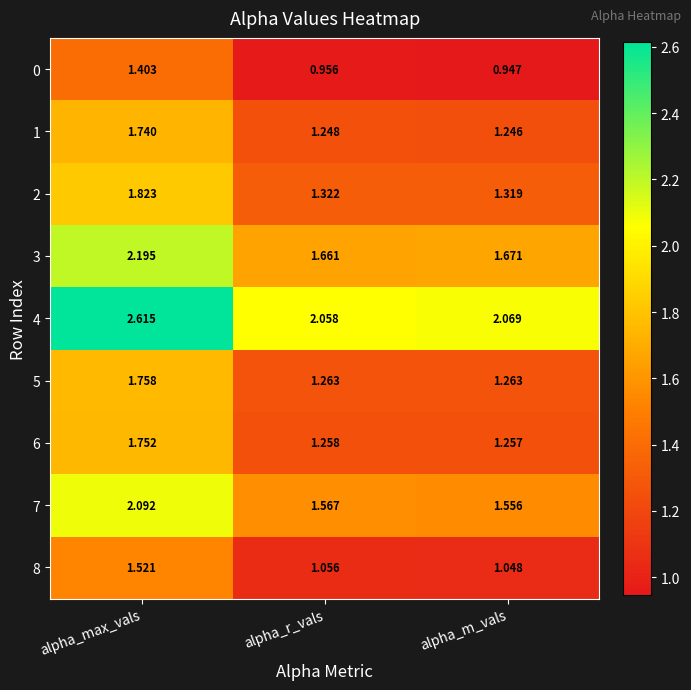

Which series has the largest range (max minus min)?

4